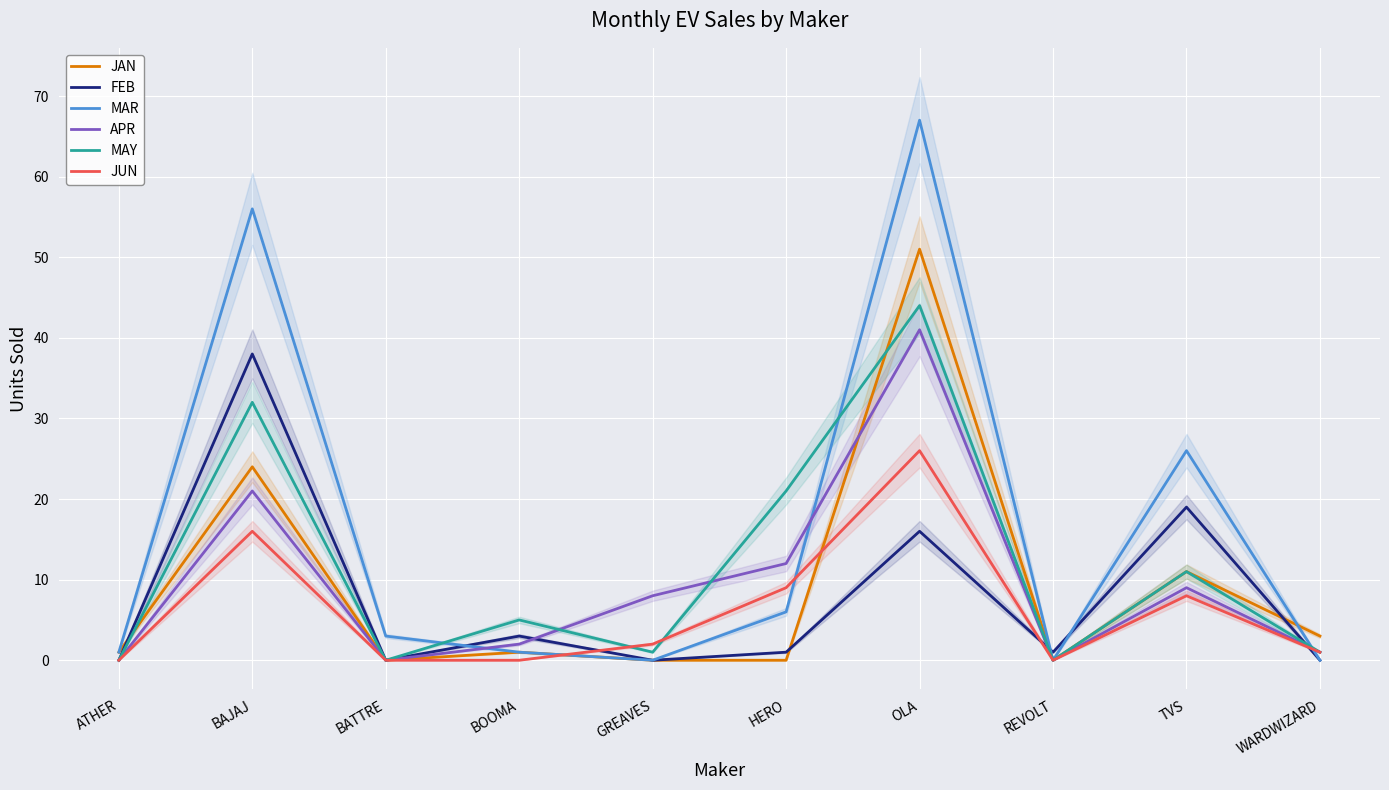

Rank the series at GREAVES from highest to lowest value.

APR, JUN, MAY, JAN, FEB, MAR